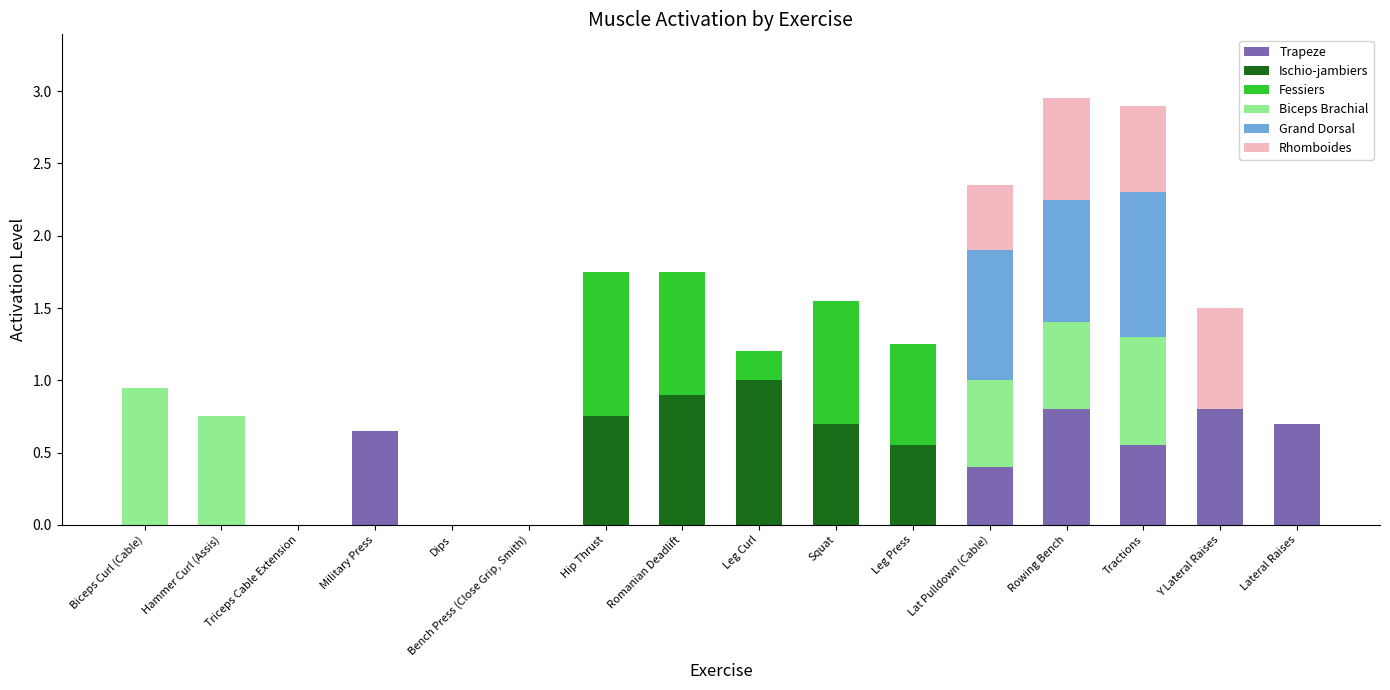

What is the total value across all series at Y Lateral Raises?

1.5